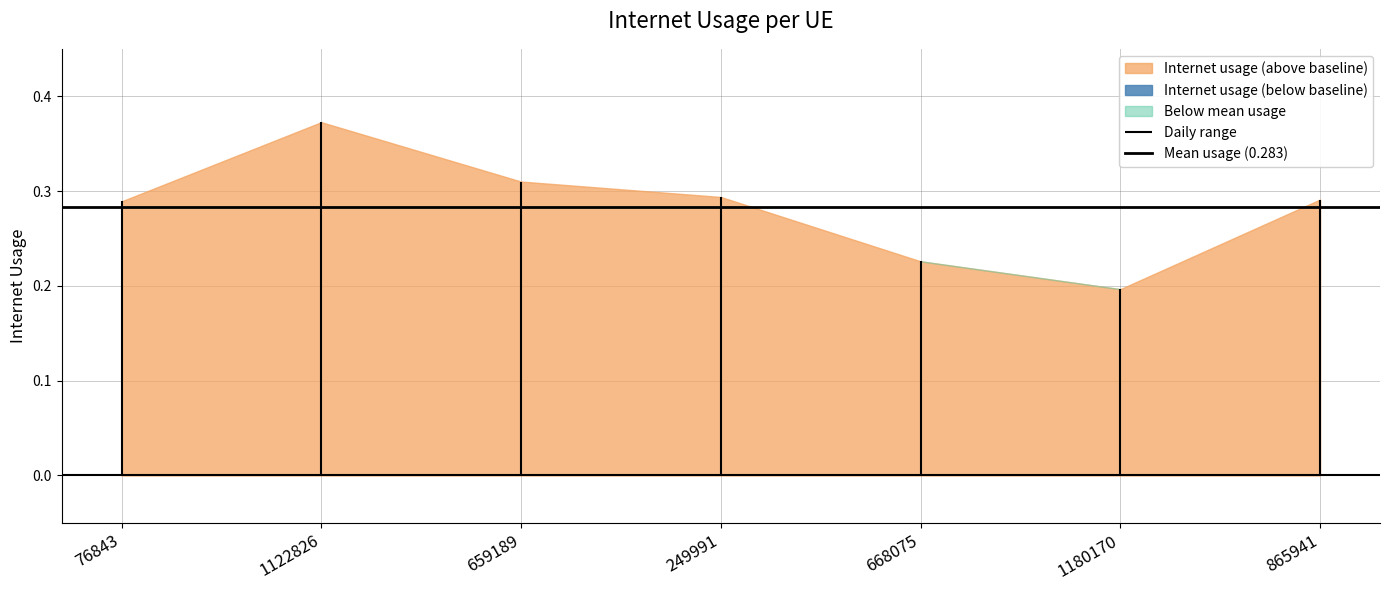

What is the smallest value displayed?

0.2